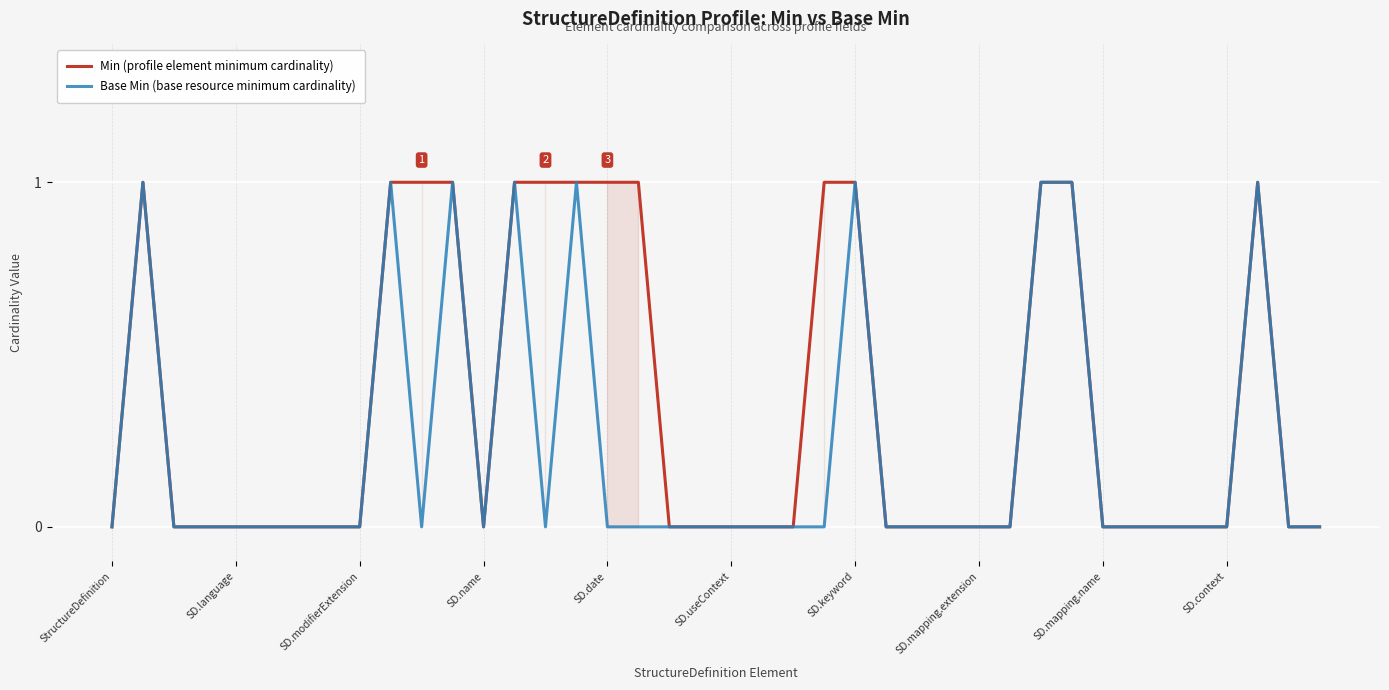

Rank the series by their average value, from lowest to highest.

Base Min (base resource minimum cardinality), Min (profile element minimum cardinality)